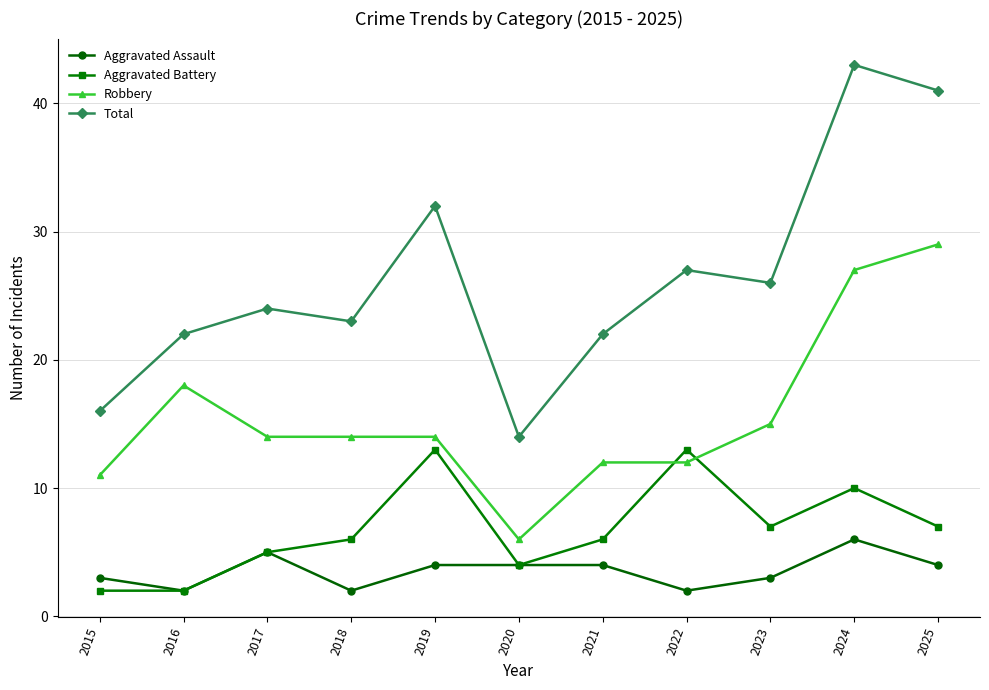

Which series has the largest total across all categories?

Total